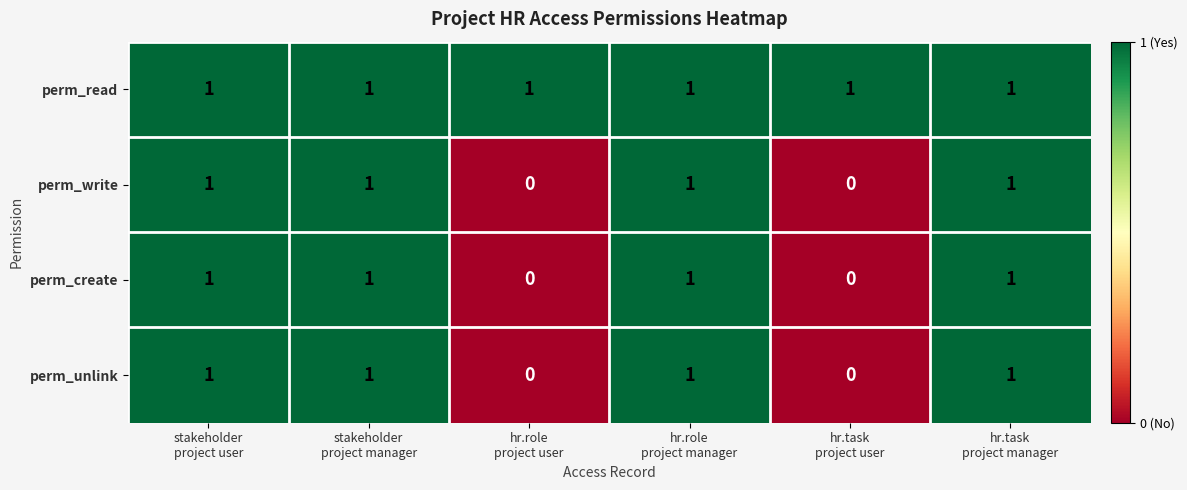

What is the sum of all perm_write values?

4